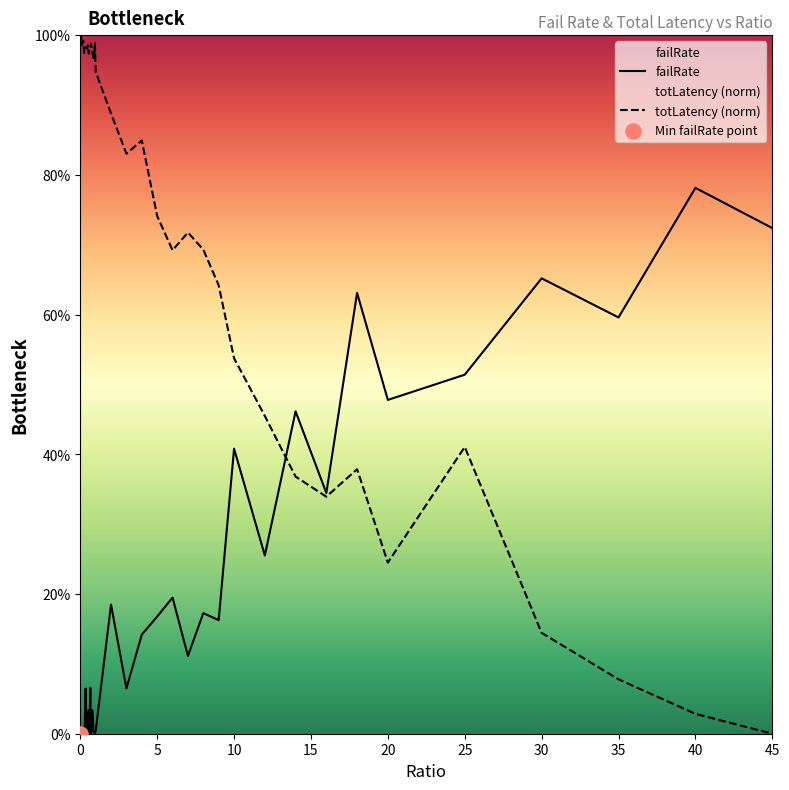

At how many categories does at least one series exceed 0?

40